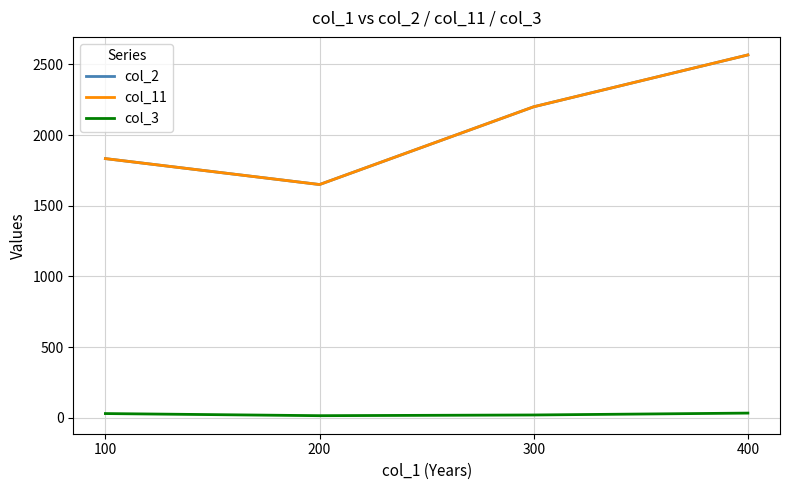

Reading right to left, what are all the values shown in this chart?

col_2: 2566.7	2200.0	1650.0	1833.3
col_11: 2566.7	2200.0	1650.0	1833.3
col_3: 33.3	20.0	15.0	30.0